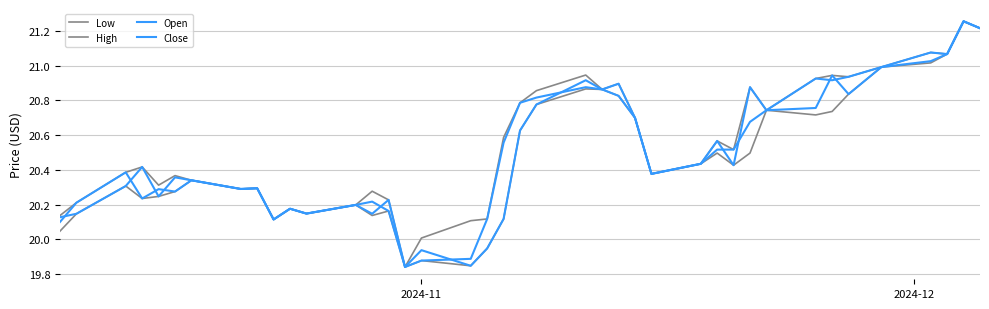

What is the value of the Low point at the 28th from the left?

20.4